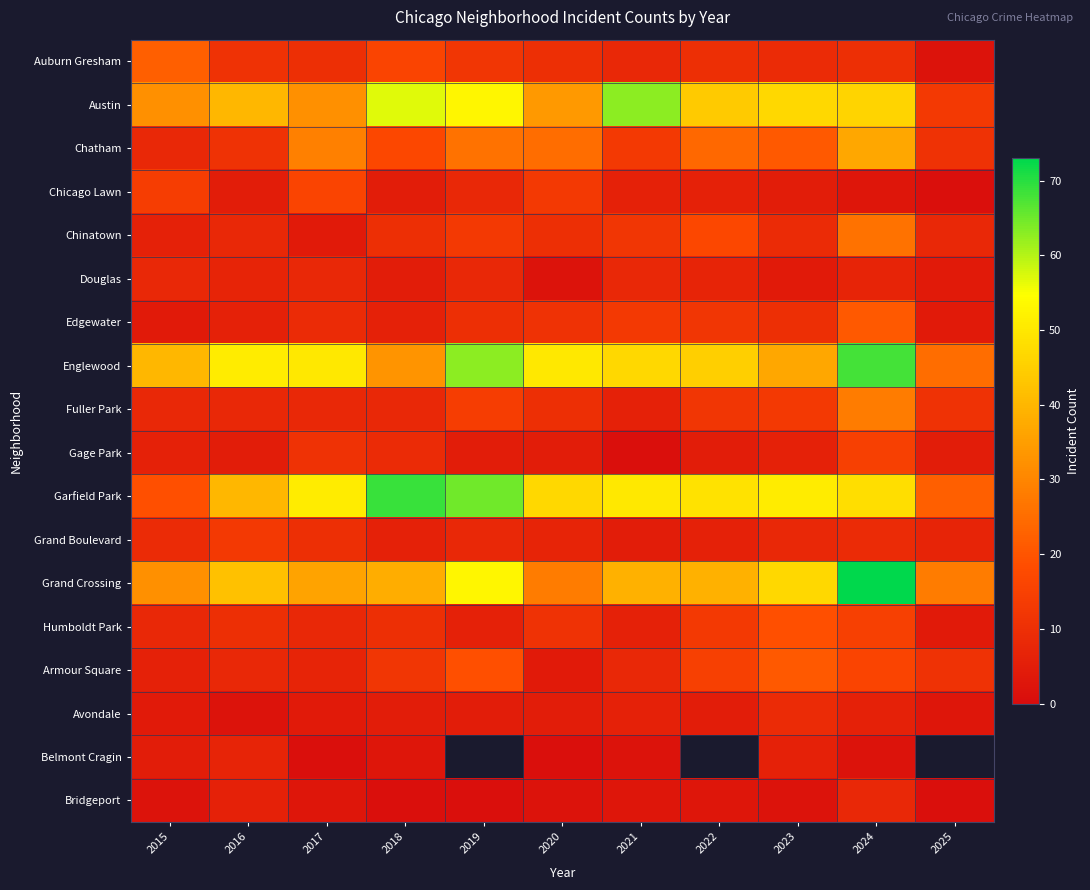

Is it true that Austin equals 85.3 at 2018?

False